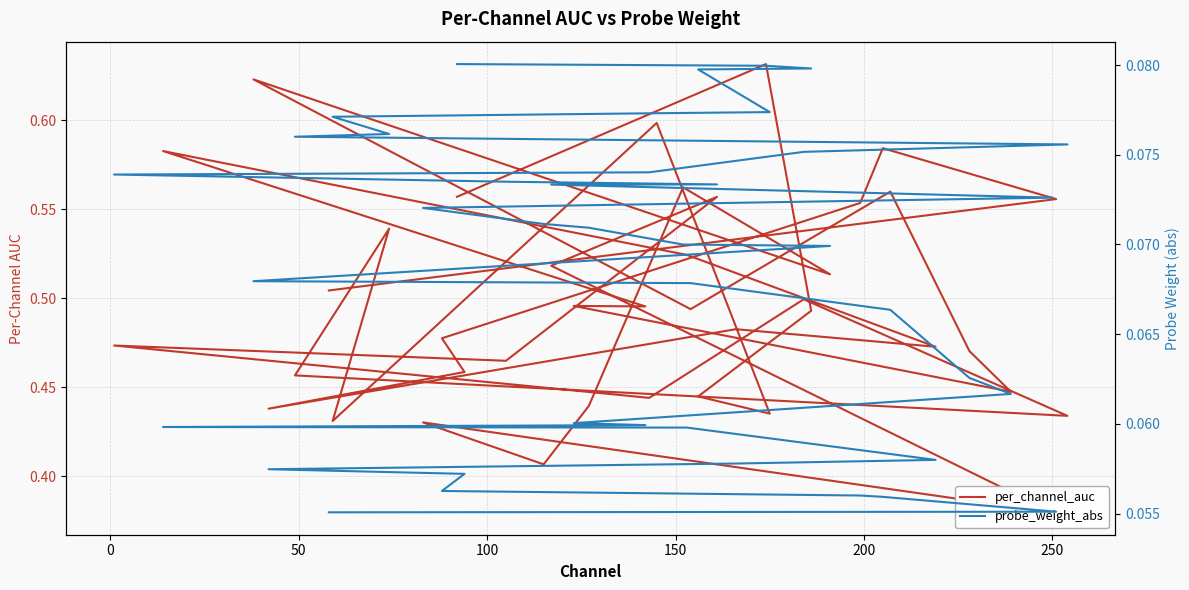

Is this an area chart (filled region under the line)?

No